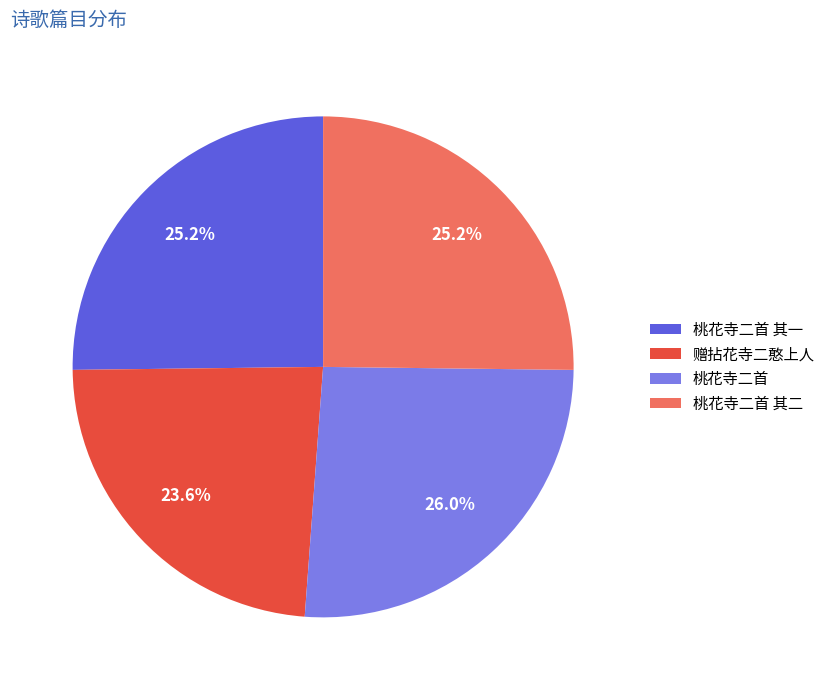

Is the sum of 桃花寺二首 and 桃花寺二首 其一 greater than half?

Yes